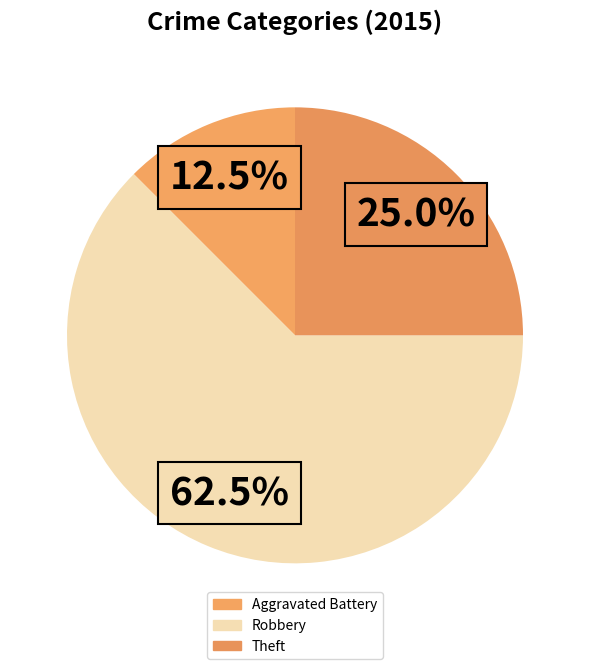

What percentage is the Robbery slice, to the nearest percent?

62%